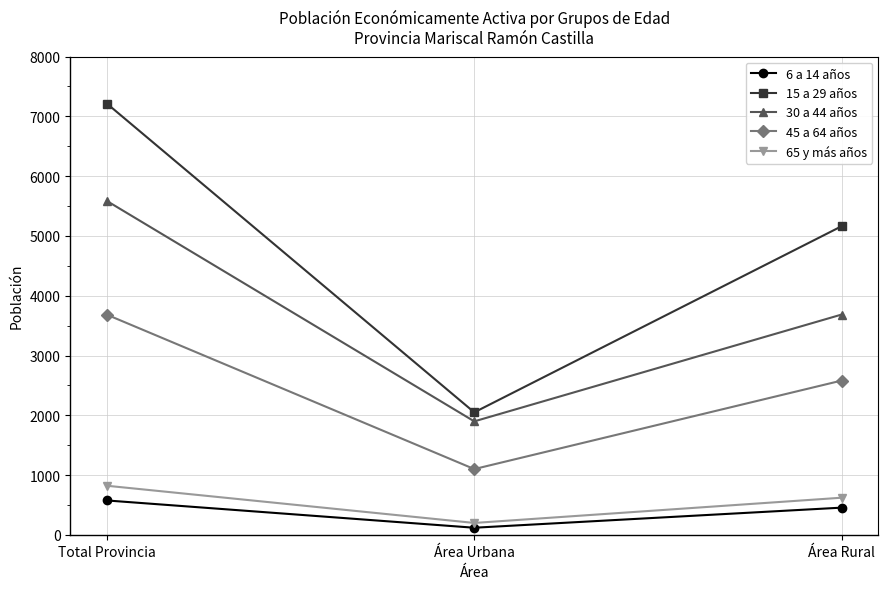

What is the label of the 3rd point from the right?

Total Provincia